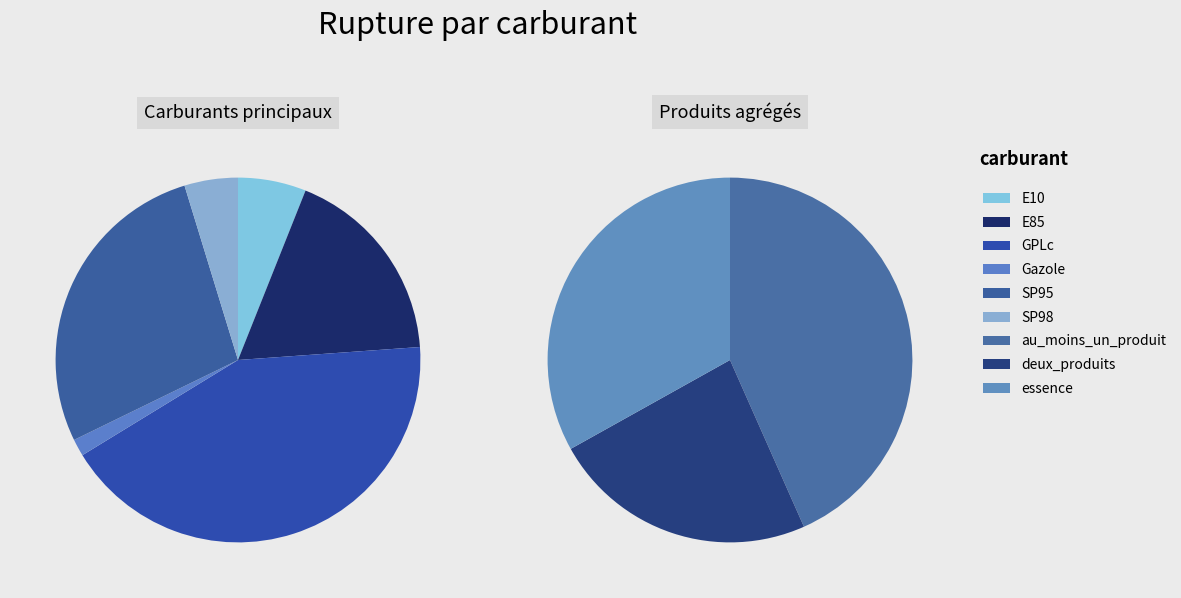

Is there a majority slice in this chart?

No